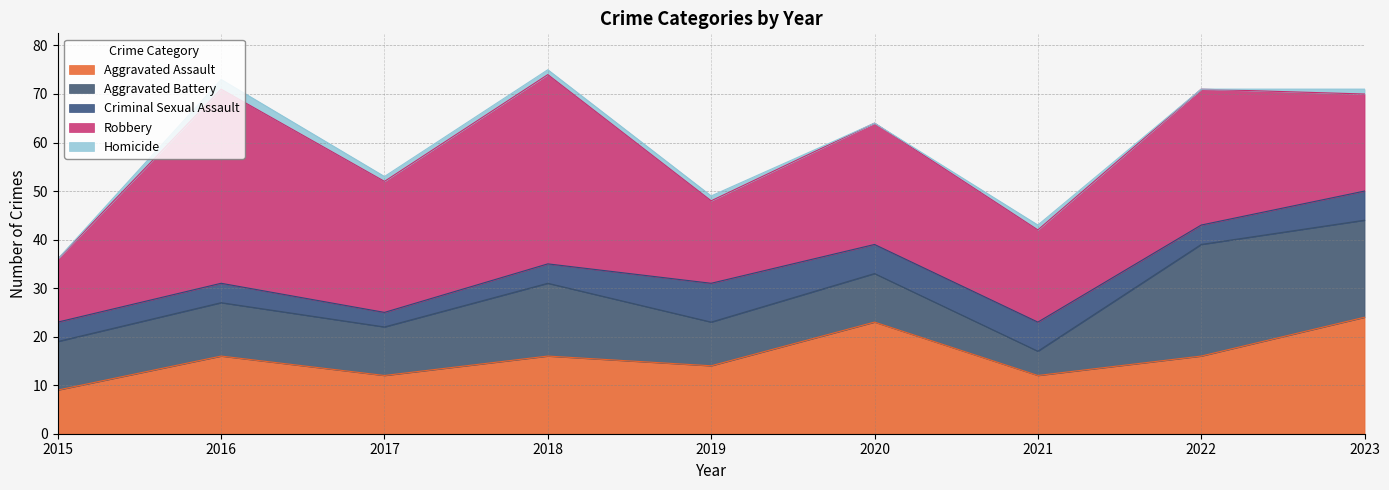

Is the value of Criminal Sexual Assault at 2020 greater than the value of Aggravated Assault at 2022?

No